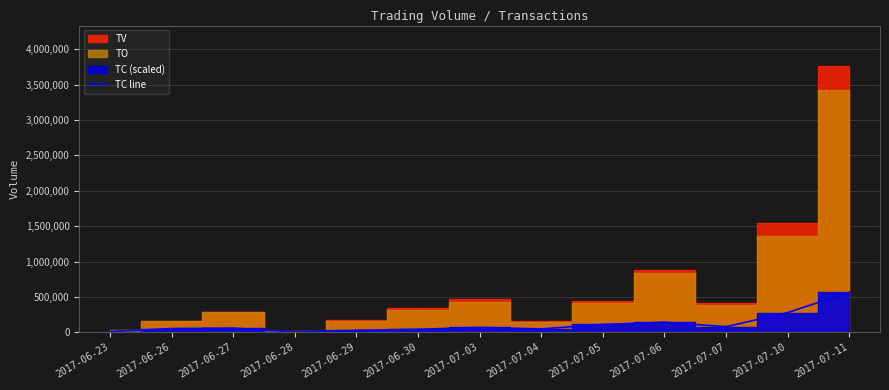

Reading left to right, extract all data points from this chart.

2017-06-23=10472.2	2017-06-26=52361.1	2017-06-27=57597.2	2017-06-28=5236.1	2017-06-29=26180.6	2017-06-30=41888.9	2017-07-03=68069.4	2017-07-04=47125.0	2017-07-05=109958.3	2017-07-06=141375.0	2017-07-07=78541.7	2017-07-10=277513.9	2017-07-11=565500.0